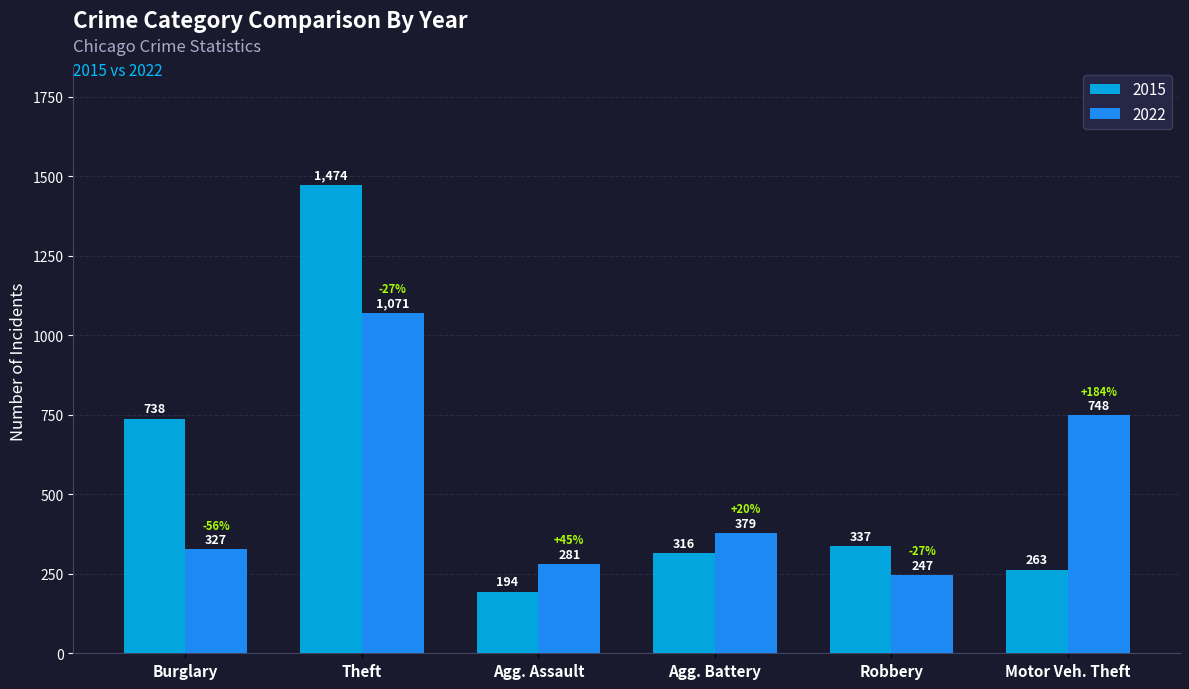

List the series in order of their overall mean, highest first.

2015, 2022